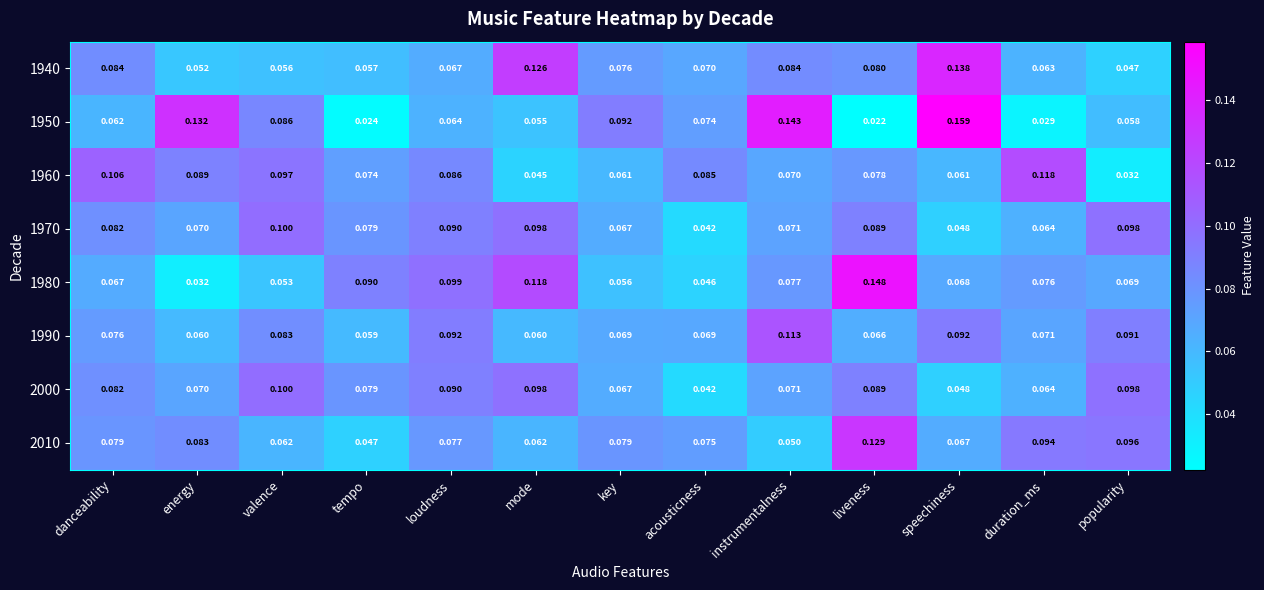

How many series are shown in this chart?

8